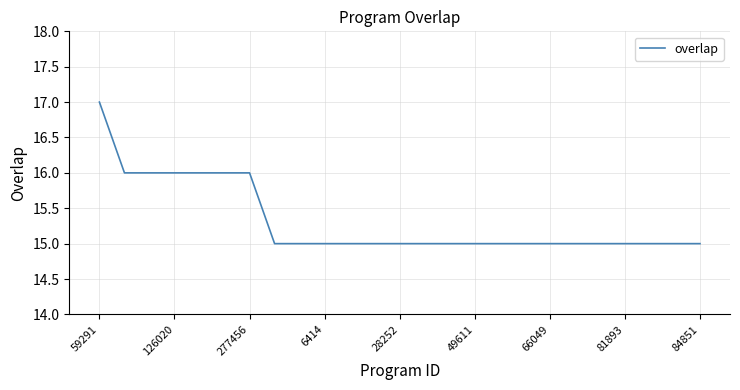

What is the difference between the maximum and minimum values?

2